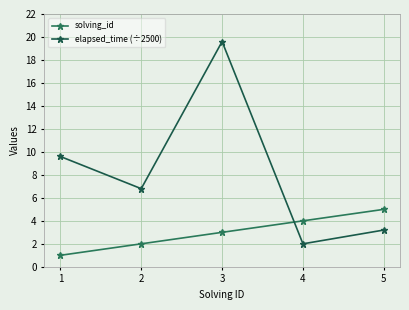

What is the spread (max minus min) of values at 5?

1.8